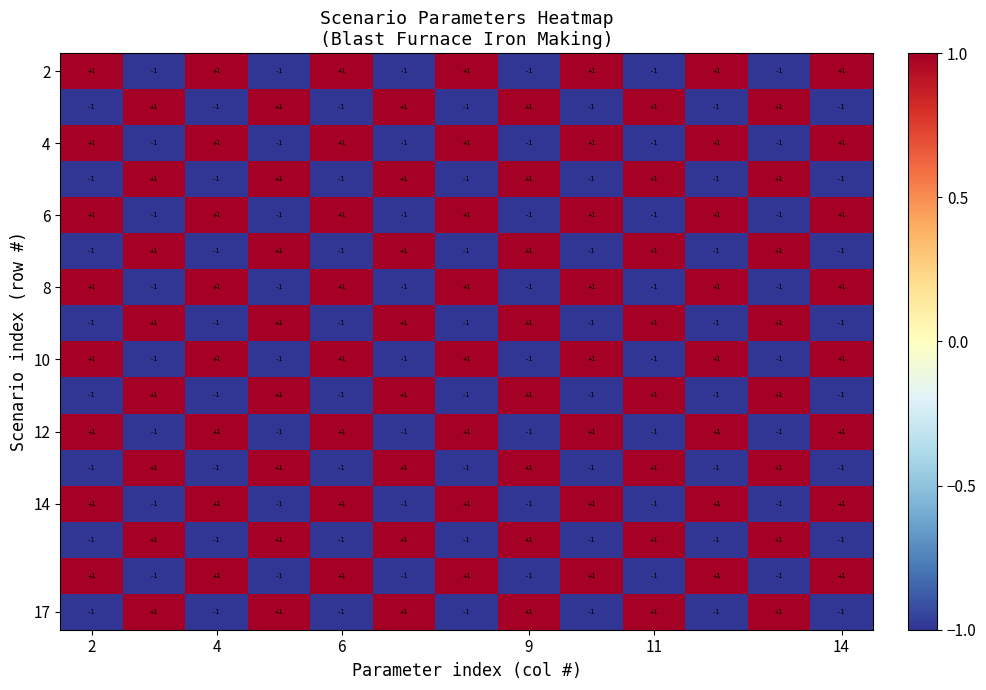

How many 8 values are between -1 and 1?

13